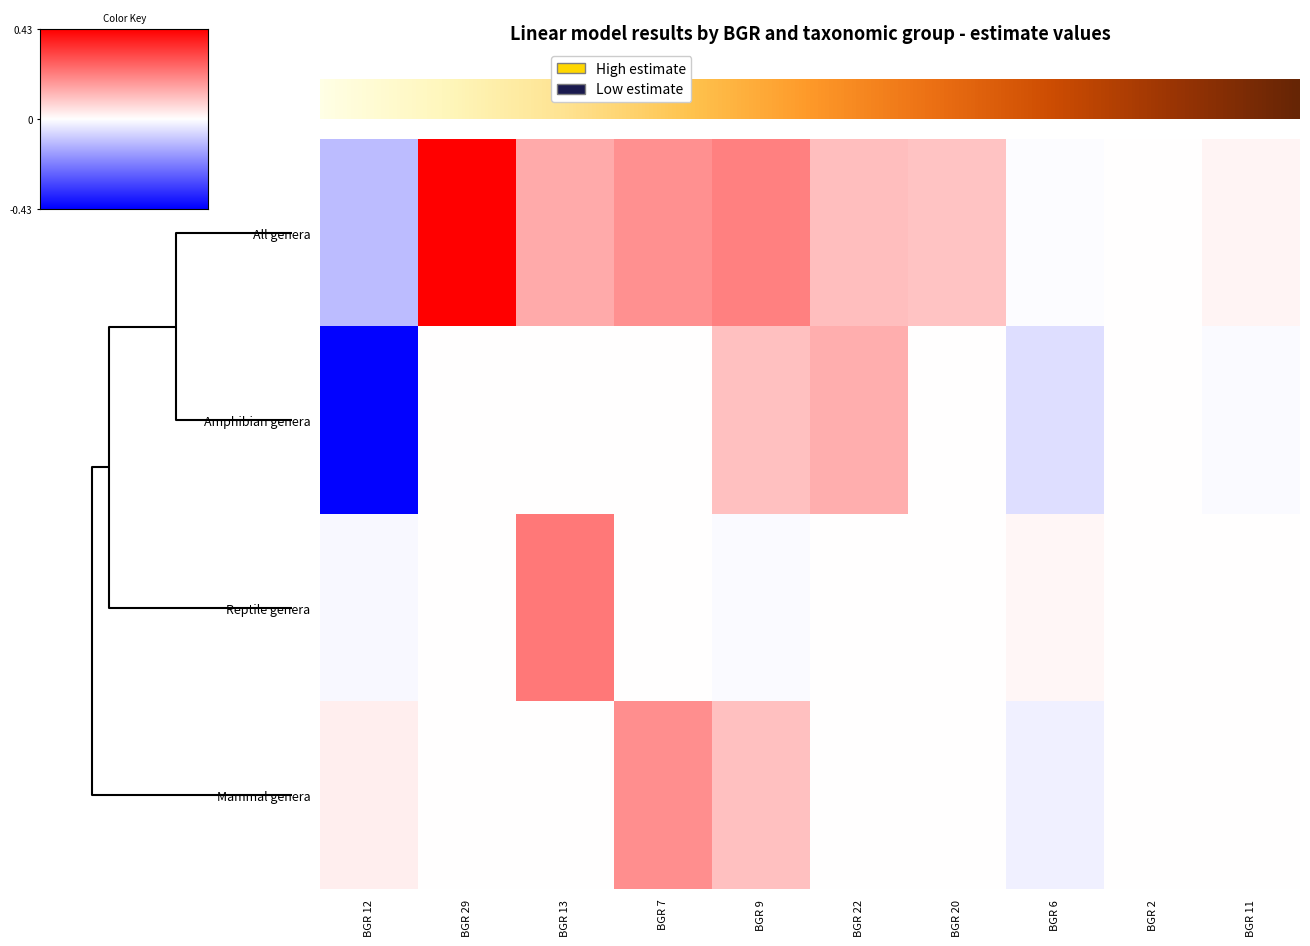

The Amphibian genera series shows 0.0 at BGR 13. True or false?

True